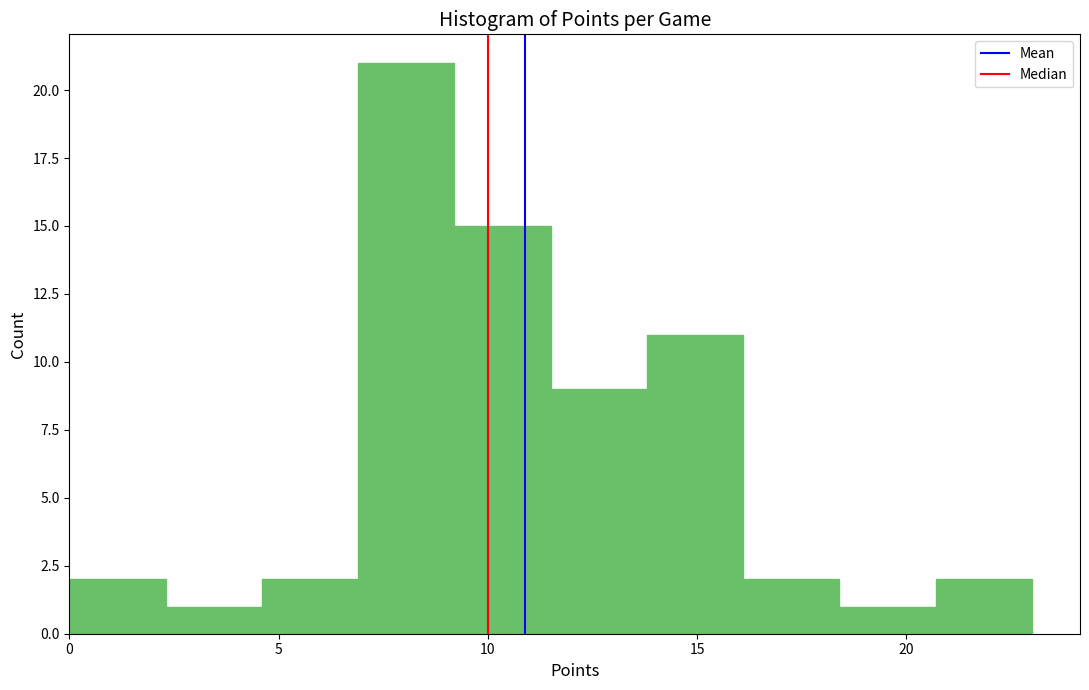

Which range on the x-axis has the tallest bar?

6.9 to 9.2